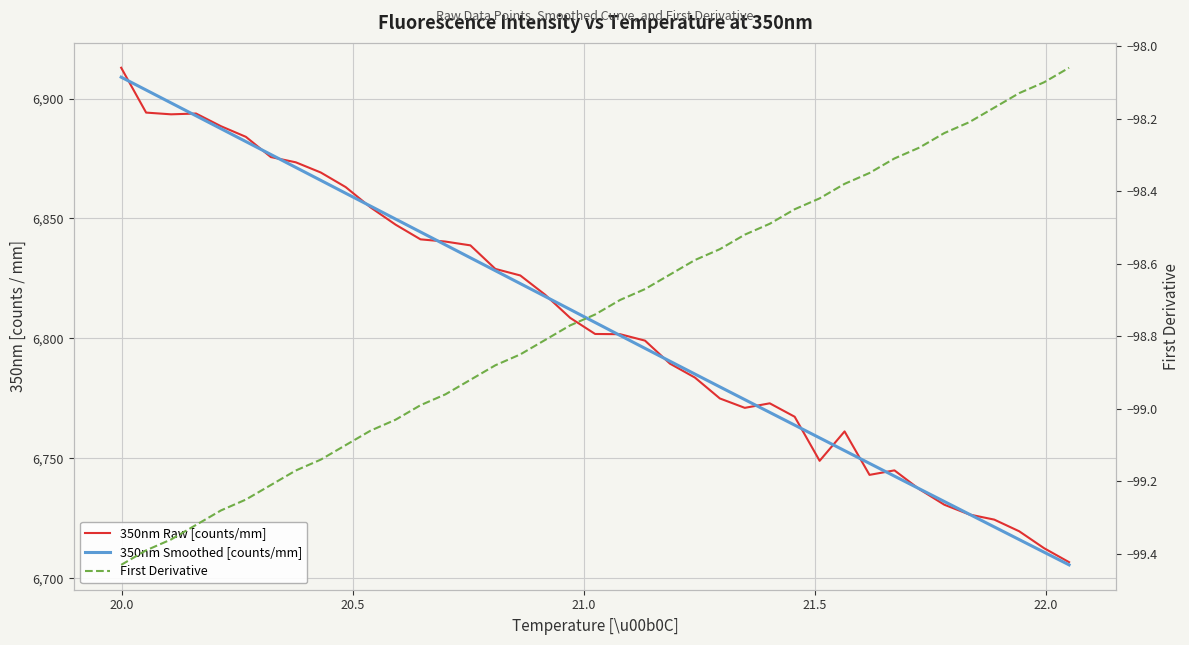

How many categories are shown in the chart?

39